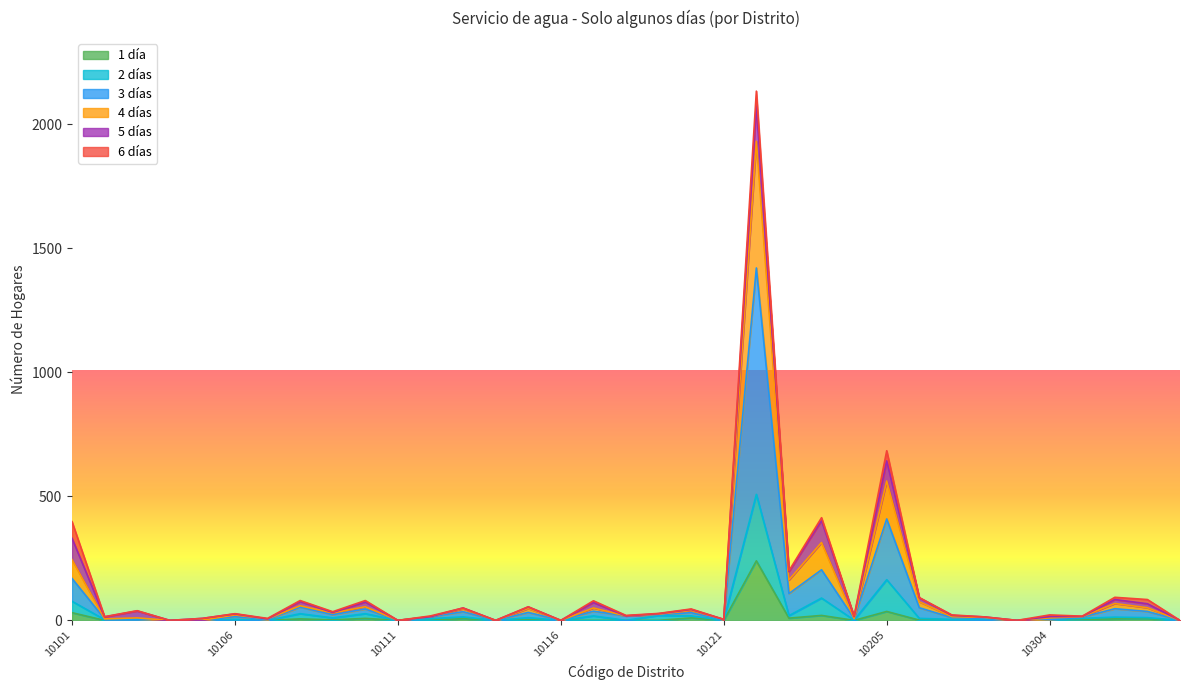

Where is 1 día nearest to the value 120?

10205